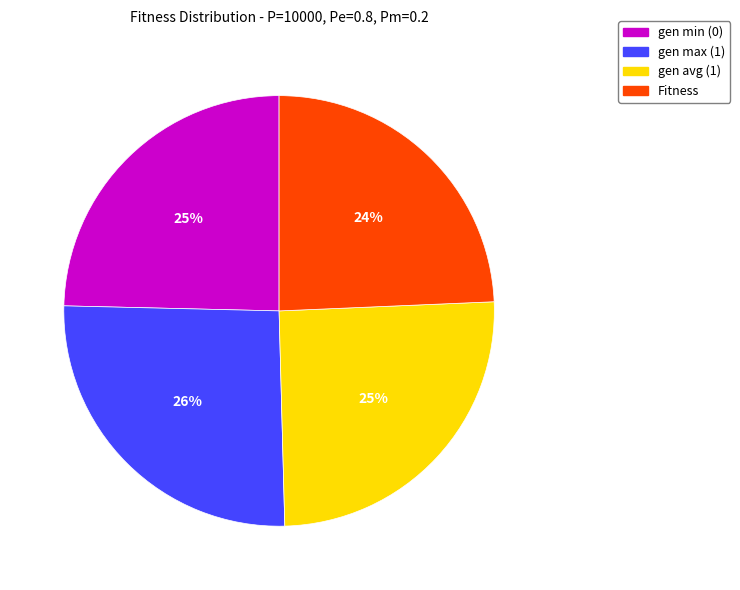

What is the largest slice in the pie chart?

gen max (1)